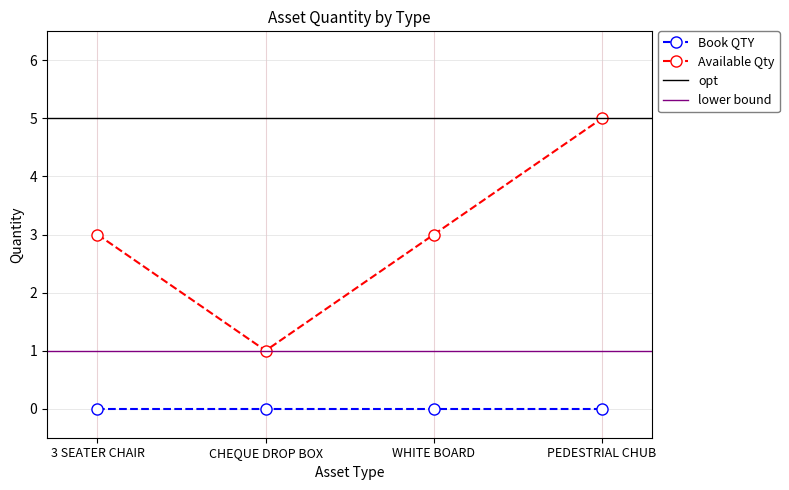

List the labels in order of value, largest first.

PEDESTRIAL CHUB, 3 SEATER CHAIR, WHITE BOARD, CHEQUE DROP BOX